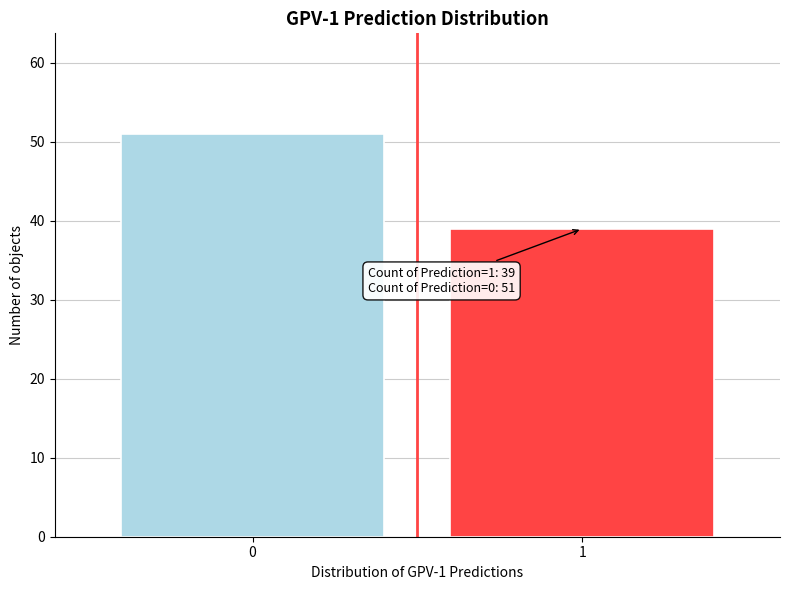

Reading left to right, what are all the values shown in this chart?

0=51	1=39